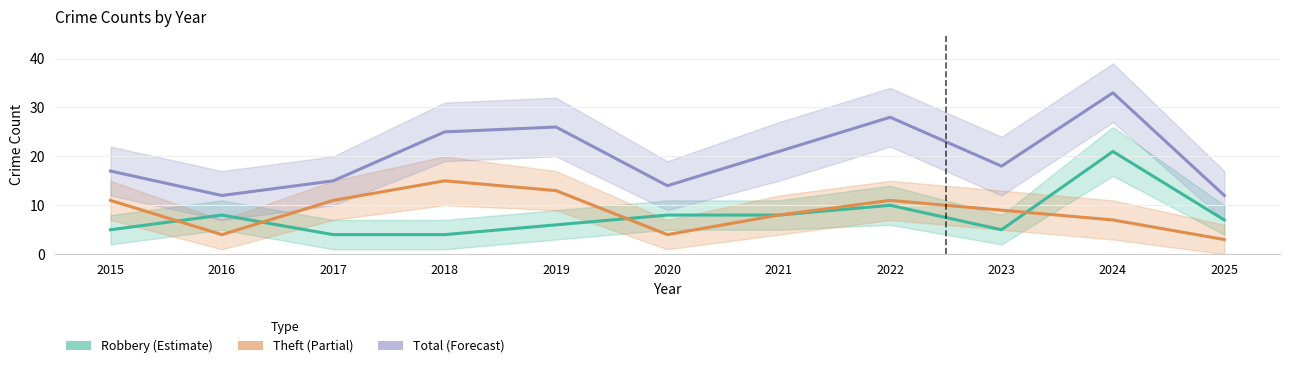

Where is the first local minimum for Total?

2016